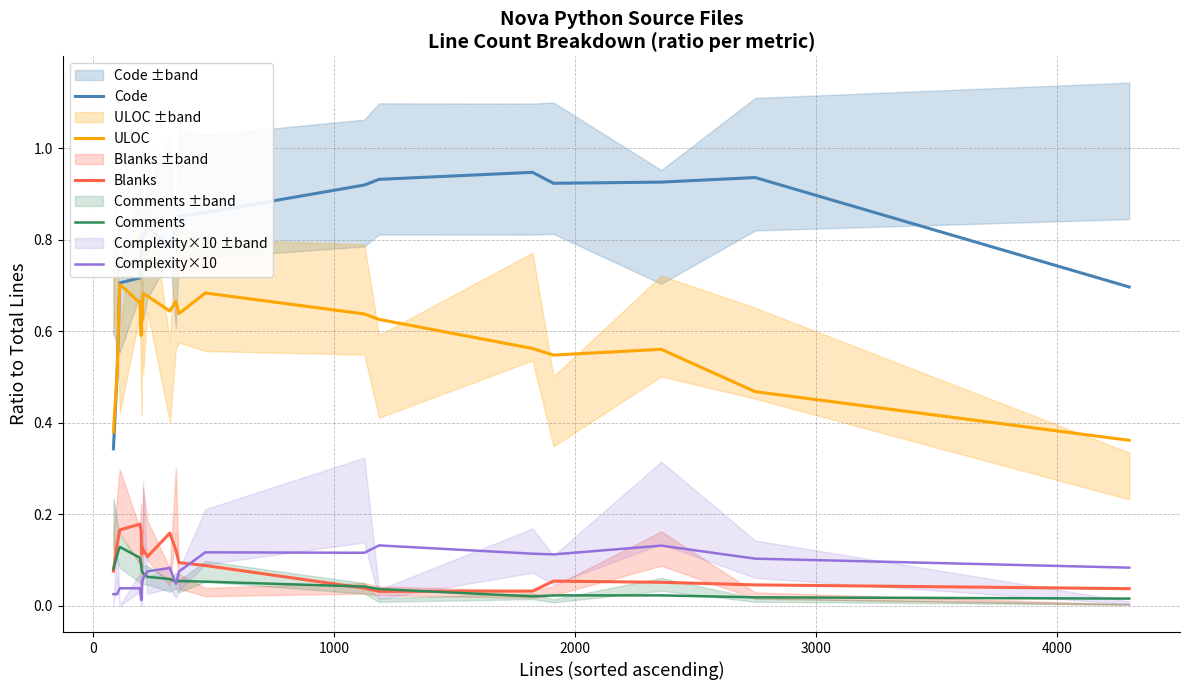

List the series in order of their peak value, lowest first.

Comments, Complexity×10, Blanks, ULOC, Code